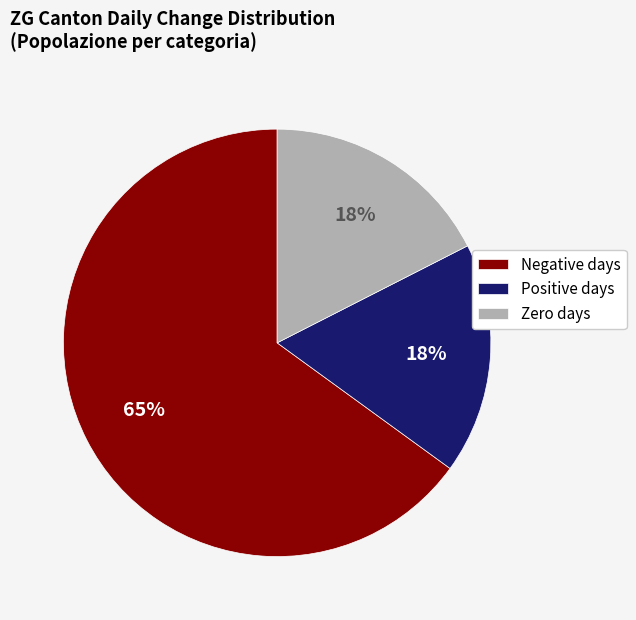

How many segments does this pie chart have?

3